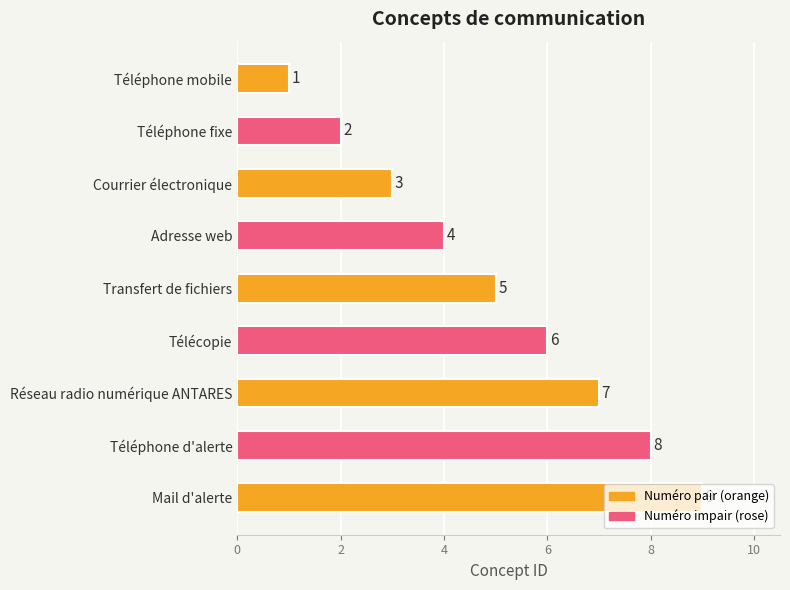

Rank the categories by value from lowest to highest.

Téléphone mobile, Téléphone fixe, Courrier électronique, Adresse web, Transfert de fichiers, Télécopie, Réseau radio numérique ANTARES, Téléphone d'alerte, Mail d'alerte